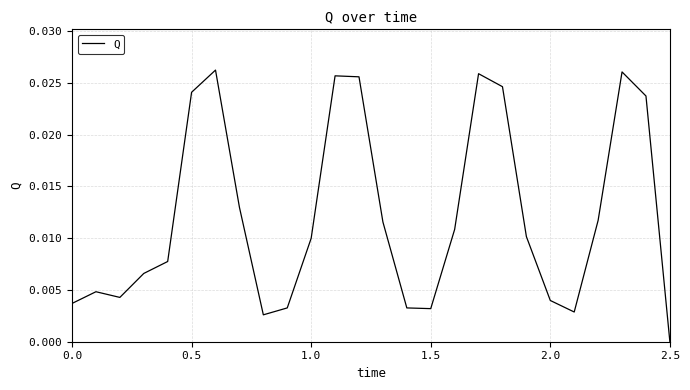

How many lines are shown in the chart?

1